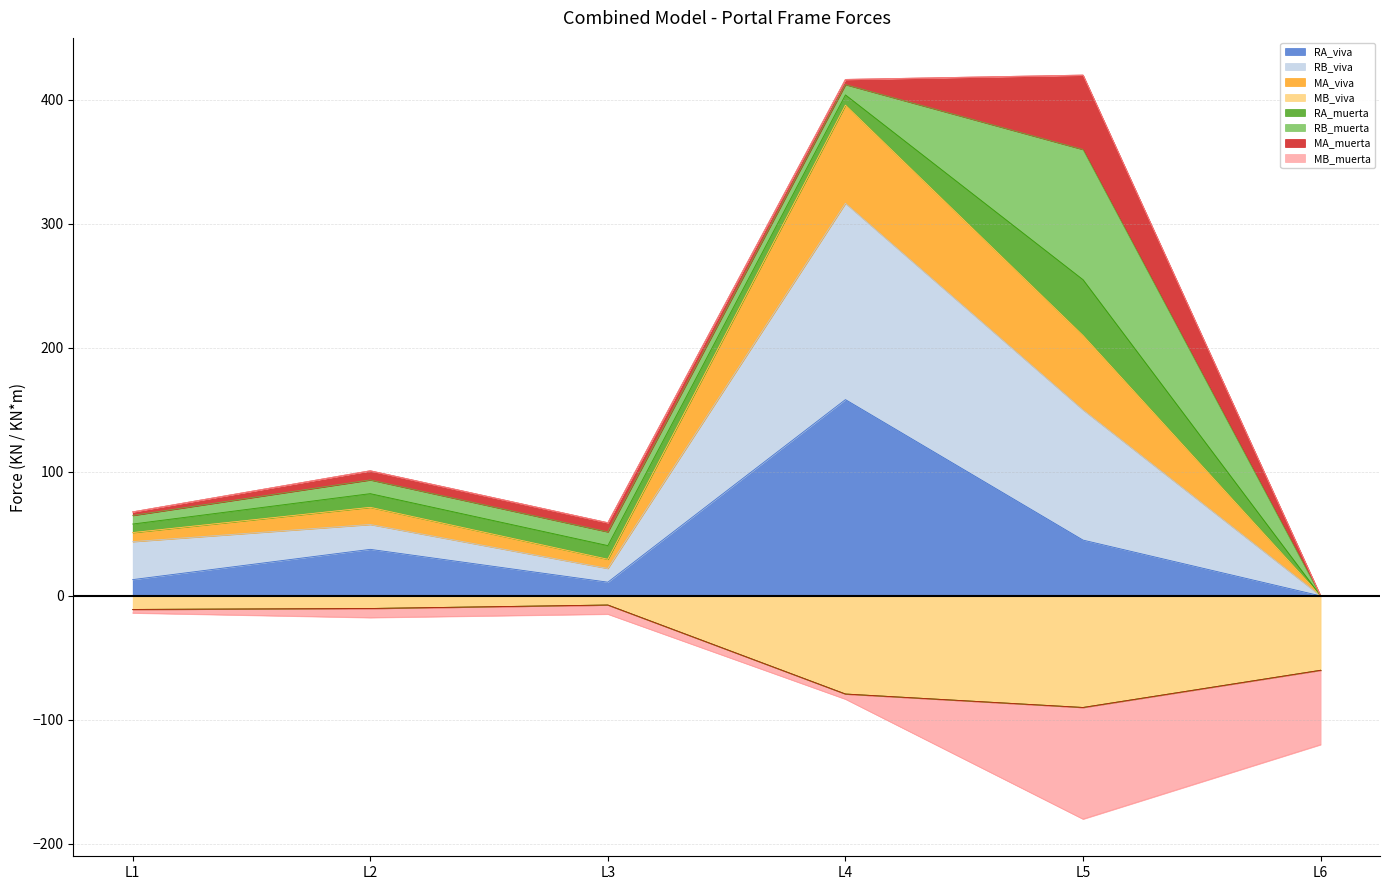

What is the sum of the RA_viva values at L5 and L1?

58.1